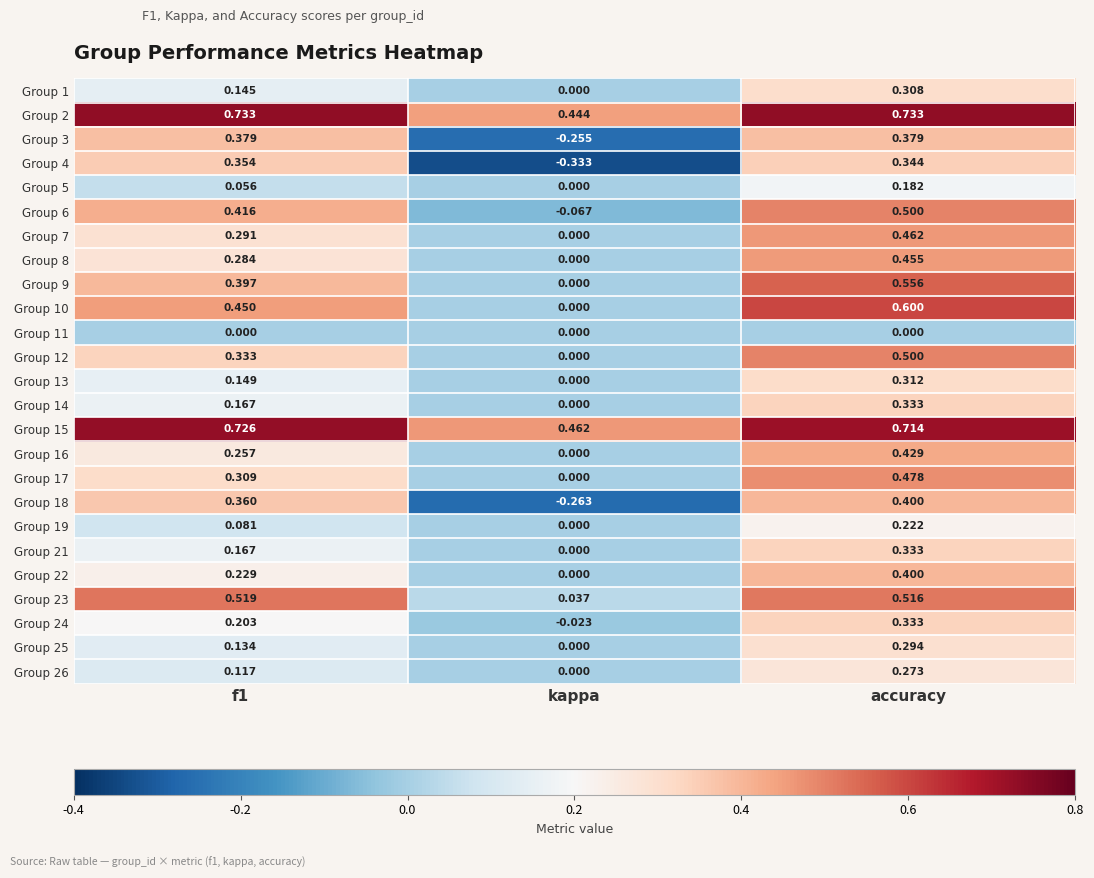

How many distinct data groups are displayed?

25